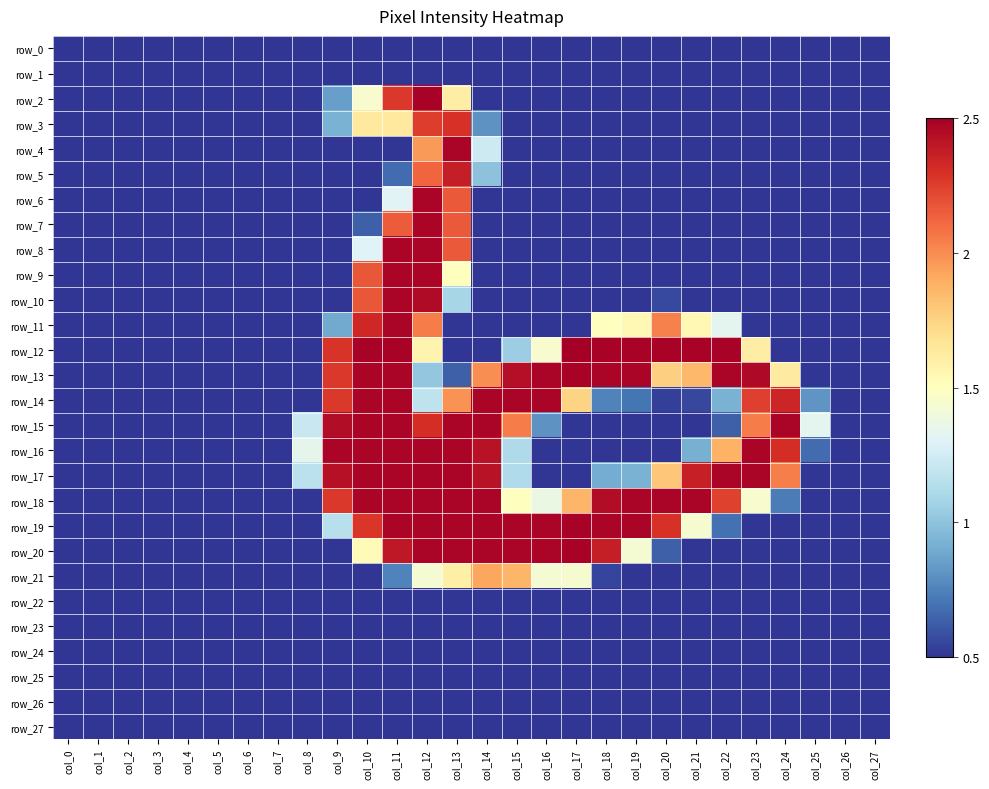

At which label is row_12 closest to 1?

col_15